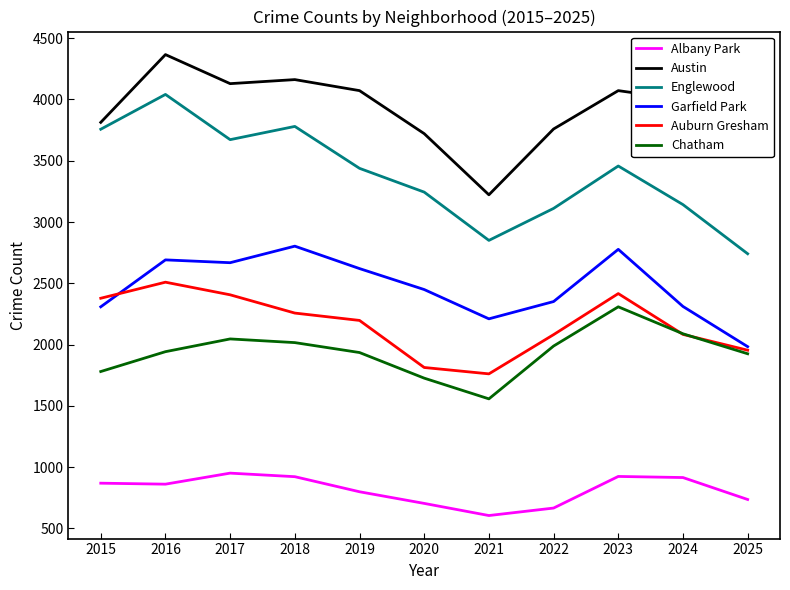

What is the minimum value for Garfield Park?

1983